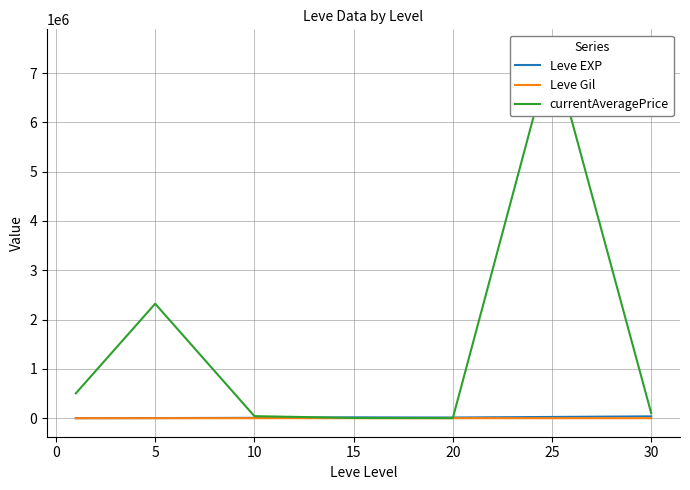

What are all the series names shown in the legend?

Leve EXP, Leve Gil, currentAveragePrice